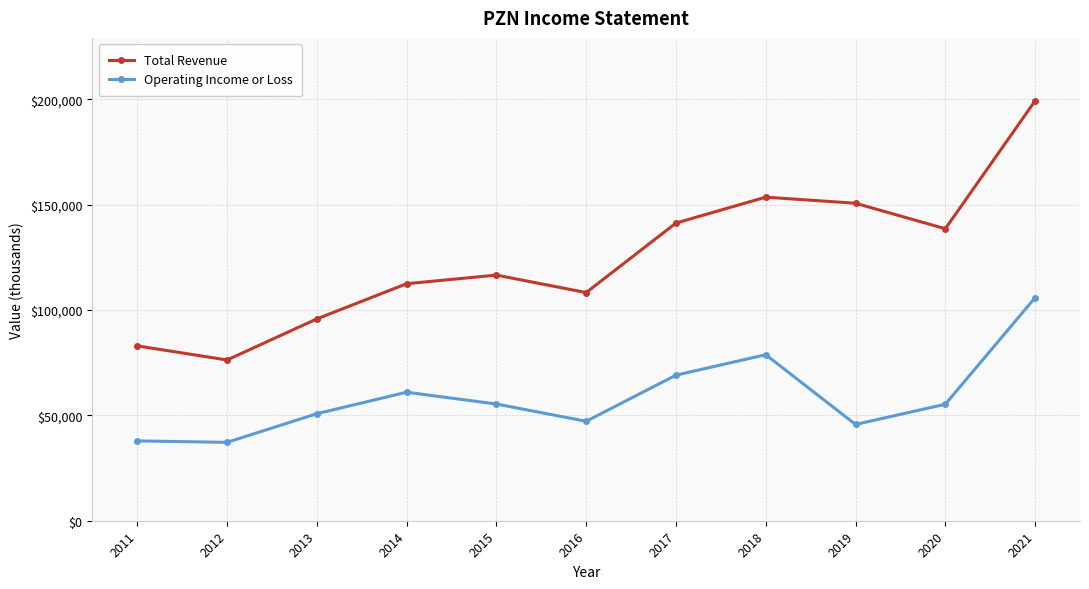

What value does the Total Revenue series have at 2016, to the nearest 100?

108300